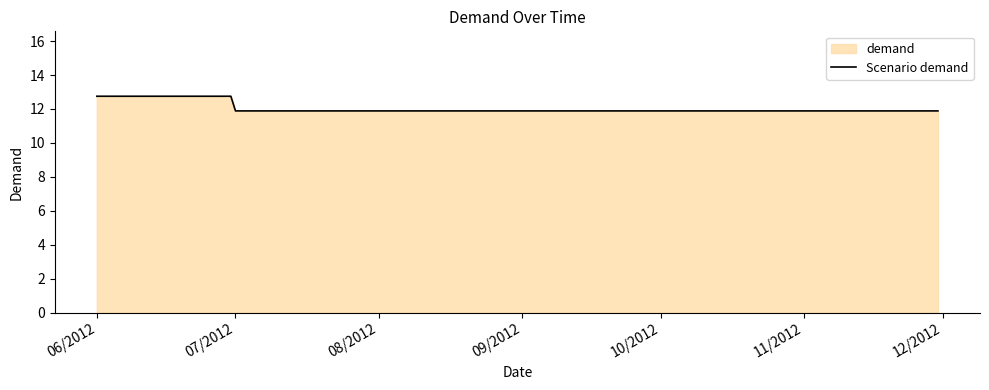

Reading left to right, extract all data points from this chart.

12.7	12.7	12.7	12.7	12.7	12.7	11.9	11.9	11.9	11.9	11.9	11.9	11.9	11.9	11.9	11.9	11.9	11.9